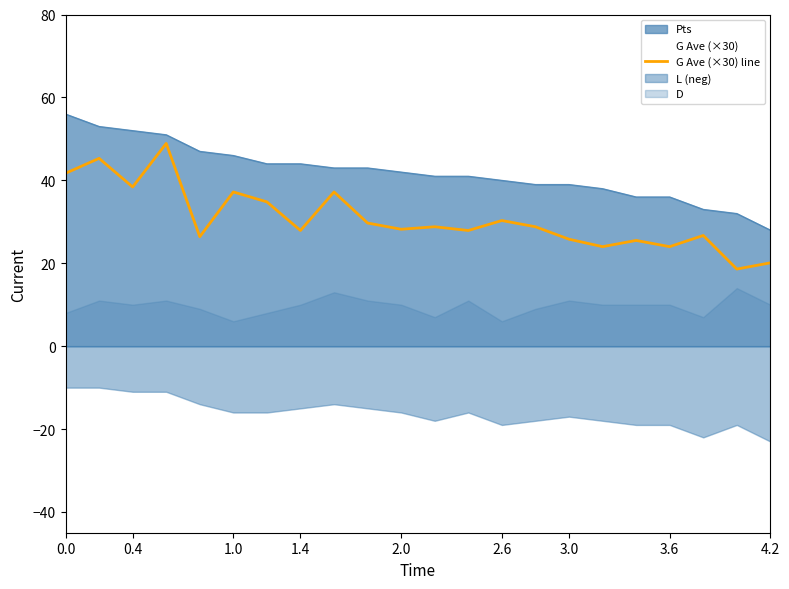

What is the sum of all values?

676.2